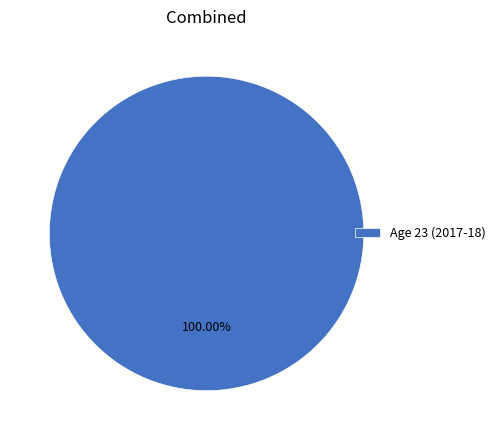

Which slice represents more than half of the pie?

Age 23 (2017-18)